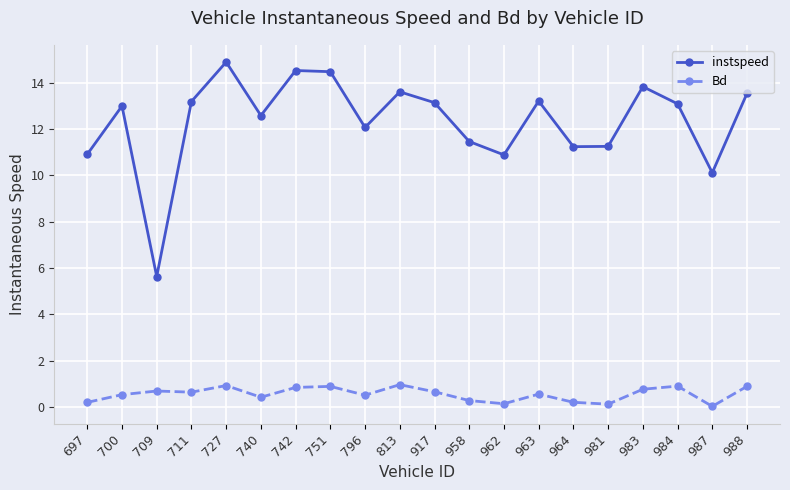

What is the difference between the second highest and minimum values in the Bd series?

0.9